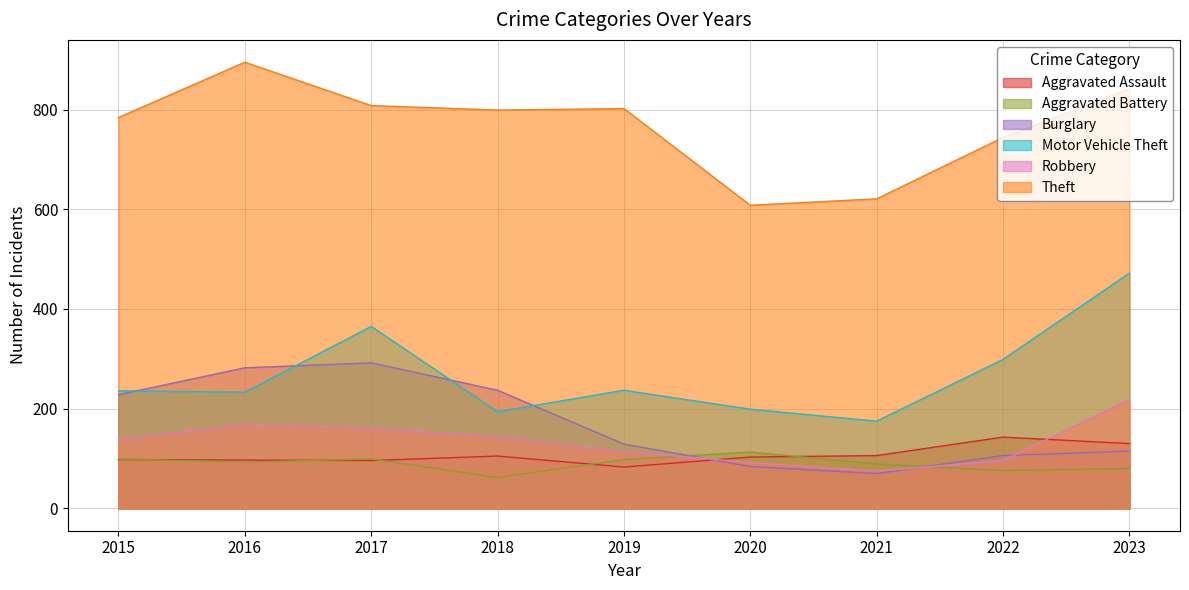

At which label does Aggravated Assault first exceed 103?

2018